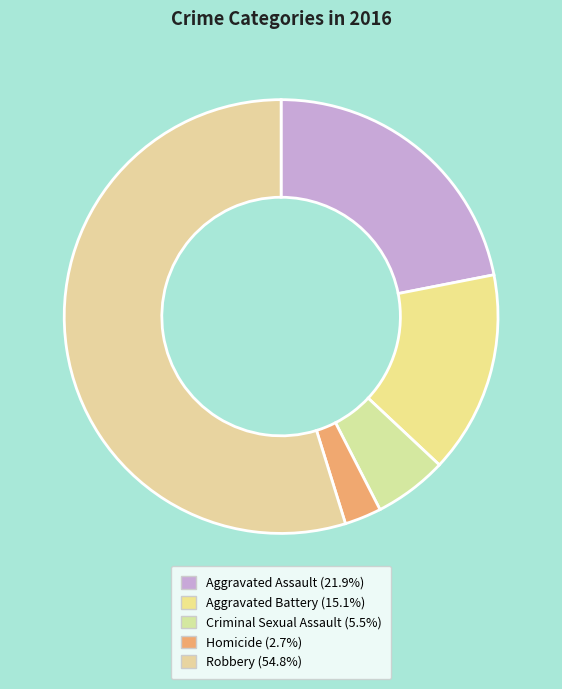

Is it true that Robbery is 65% of the pie?

False